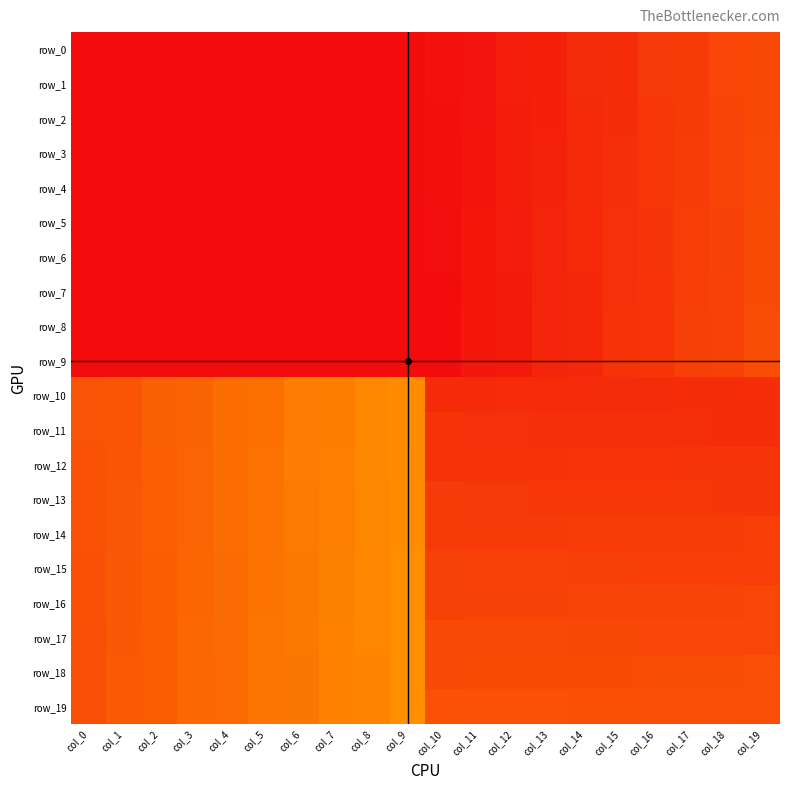

What is the sum of all row_17 values?

12760.0